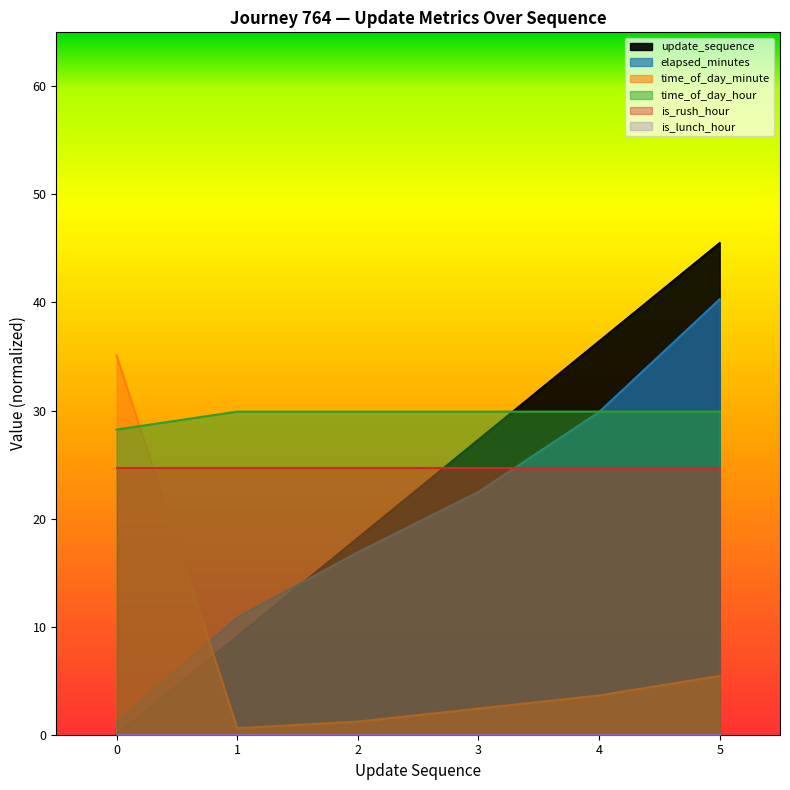

At which label is elapsed_minutes closest to 20?

3